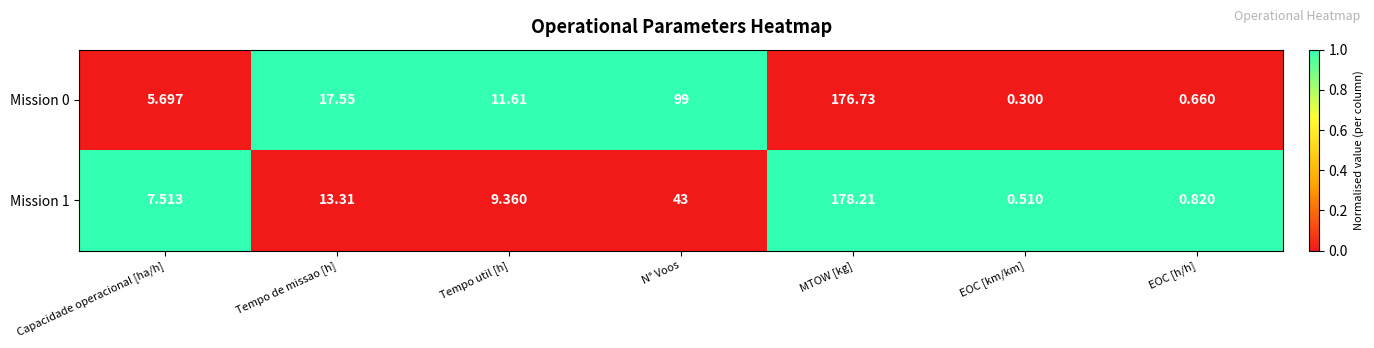

Where does the Mission 1 series first go above 9?

Tempo de missao [h]